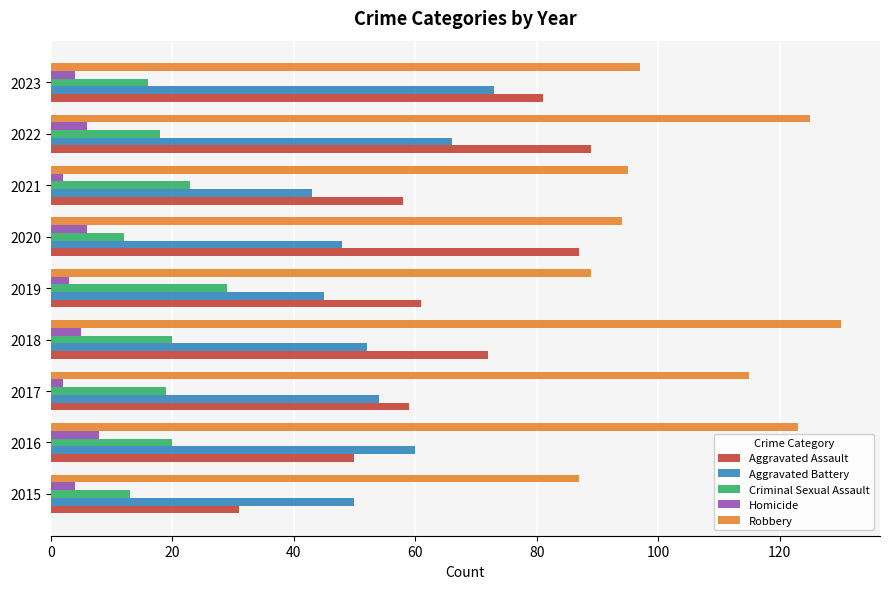

Which label corresponds to the largest value in the chart?

2018